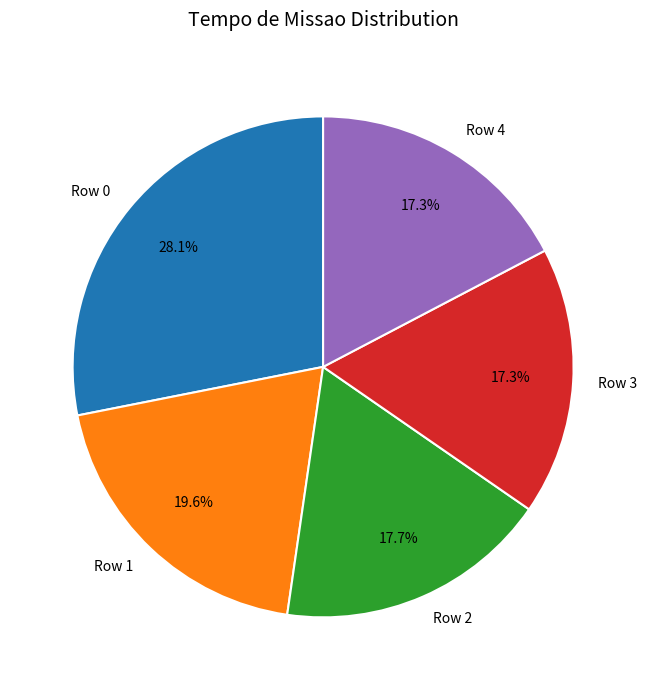

The Row 1 slice represents 20% of the pie. True or false?

True